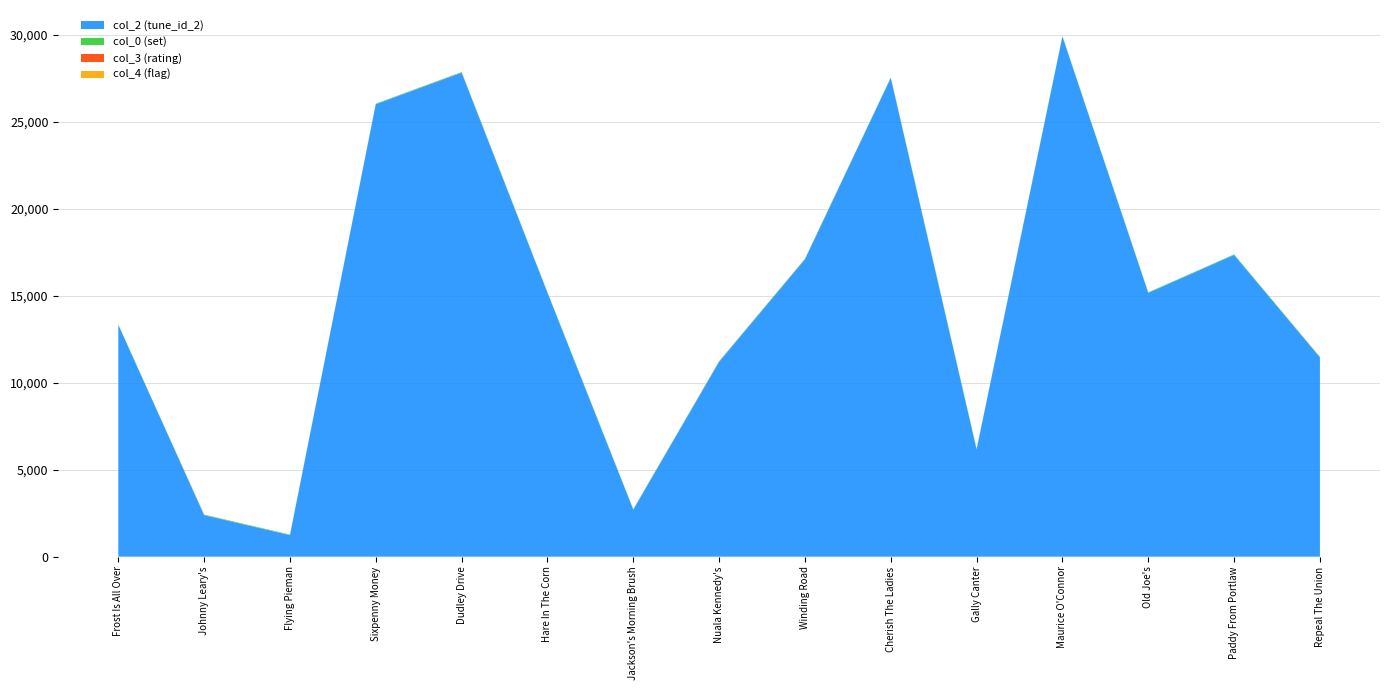

Reading left to right, what are all the values shown in this chart?

col_2: Frost Is All Over=13322	Johnny Leary's=2383	Flying Pieman=1236	Sixpenny Money=26001	Dudley Drive=27813	Hare In The Corn=15168	Jackson's Morning Brush=2699	Nuala Kennedy's=11196	Winding Road=17083	Cherish The Ladies=27509	Gally Canter=6162	Maurice O'Connor=29887	Old Joe's=15158	Paddy From Portlaw=17338	Repeal The Union=11446
col_0: Frost Is All Over=17	Johnny Leary's=28	Flying Pieman=29	Sixpenny Money=30	Dudley Drive=31	Hare In The Corn=31	Jackson's Morning Brush=31	Nuala Kennedy's=31	Winding Road=31	Cherish The Ladies=32	Gally Canter=32	Maurice O'Connor=32	Old Joe's=32	Paddy From Portlaw=32	Repeal The Union=32
col_3: Frost Is All Over=0	Johnny Leary's=7	Flying Pieman=0	Sixpenny Money=0	Dudley Drive=5	Hare In The Corn=0	Jackson's Morning Brush=0	Nuala Kennedy's=5	Winding Road=5	Cherish The Ladies=0	Gally Canter=0	Maurice O'Connor=0	Old Joe's=0	Paddy From Portlaw=0	Repeal The Union=5
col_4: Frost Is All Over=1	Johnny Leary's=0	Flying Pieman=0	Sixpenny Money=0	Dudley Drive=0	Hare In The Corn=0	Jackson's Morning Brush=0	Nuala Kennedy's=0	Winding Road=0	Cherish The Ladies=0	Gally Canter=0	Maurice O'Connor=0	Old Joe's=0	Paddy From Portlaw=0	Repeal The Union=0